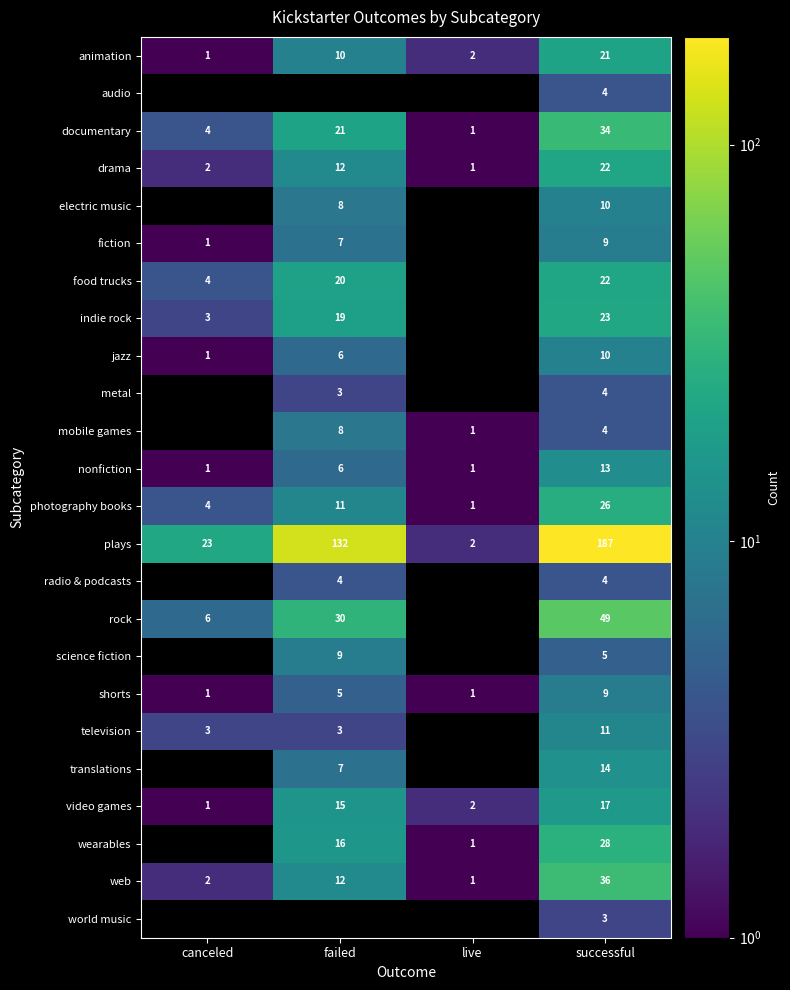

Which category has the highest value in the nonfiction series?

successful